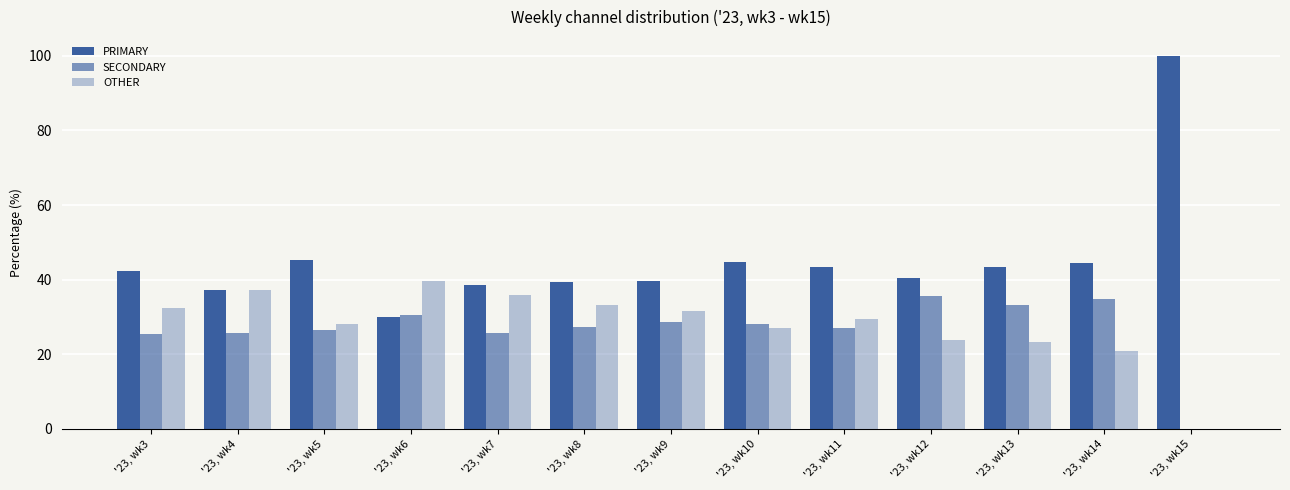

True or false: PRIMARY has a value of 74.5 at '23, wk14.

False